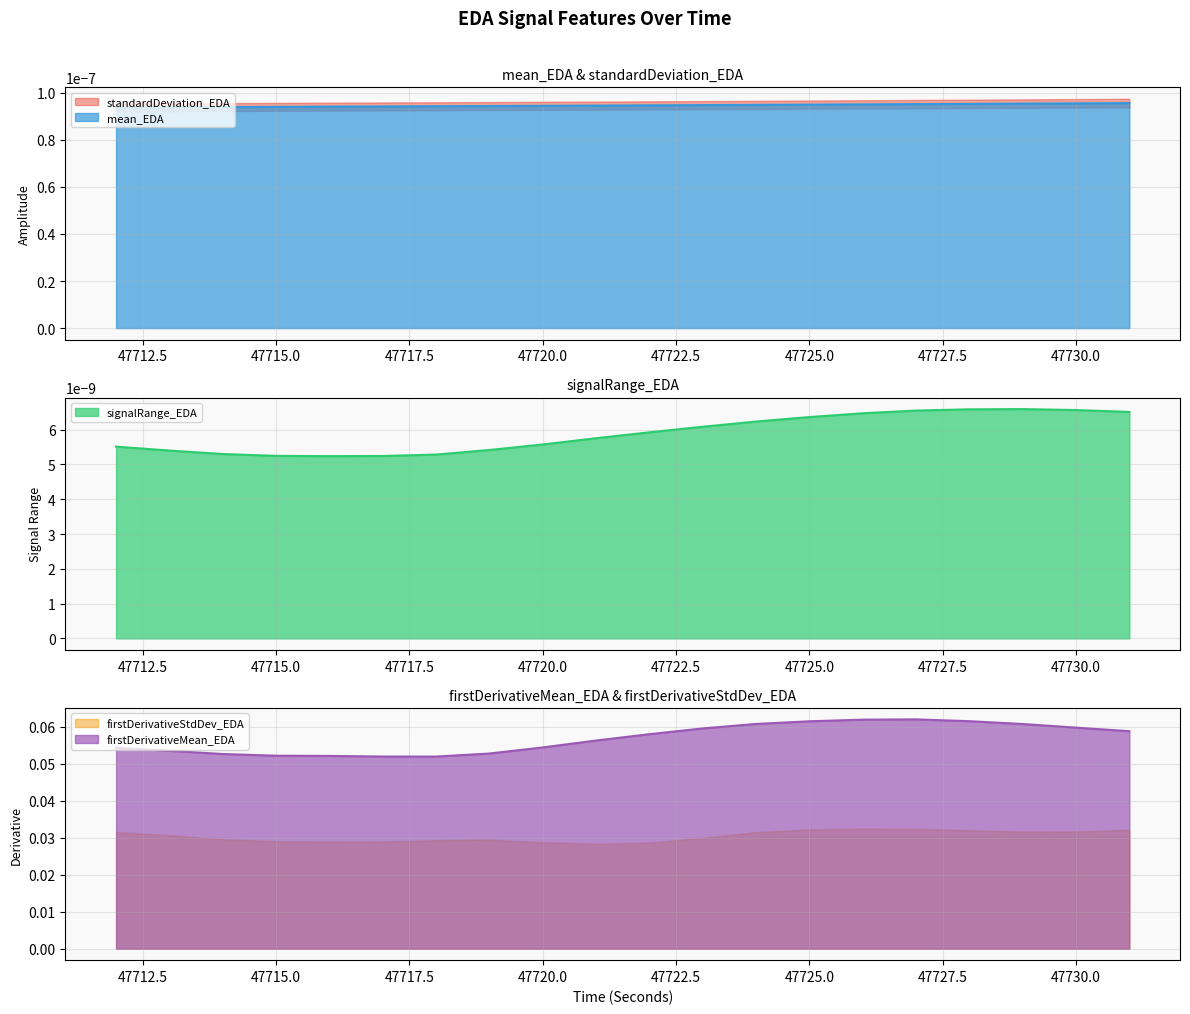

Is the value of standardDeviation_EDA at 47721 greater than the value of firstDerivativeStdDev_EDA at 47730?

No